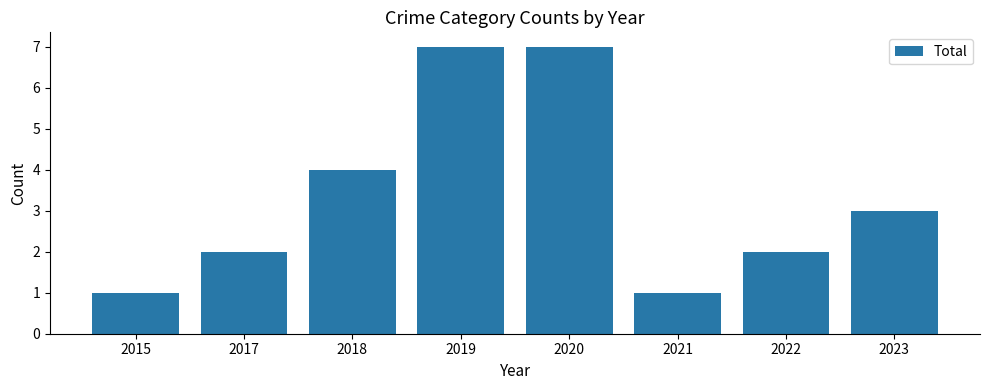

Count the values in the range 2 to 7.

6